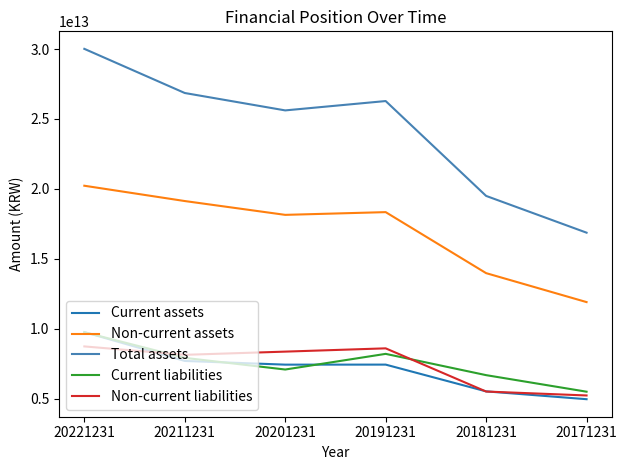

After their last crossing, which series has the higher values: Non-current liabilities or Current assets?

Non-current liabilities